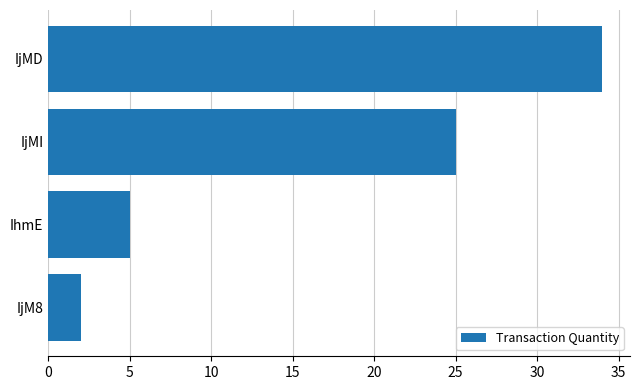

What is the sum of the values at IjMI and IhmE?

30